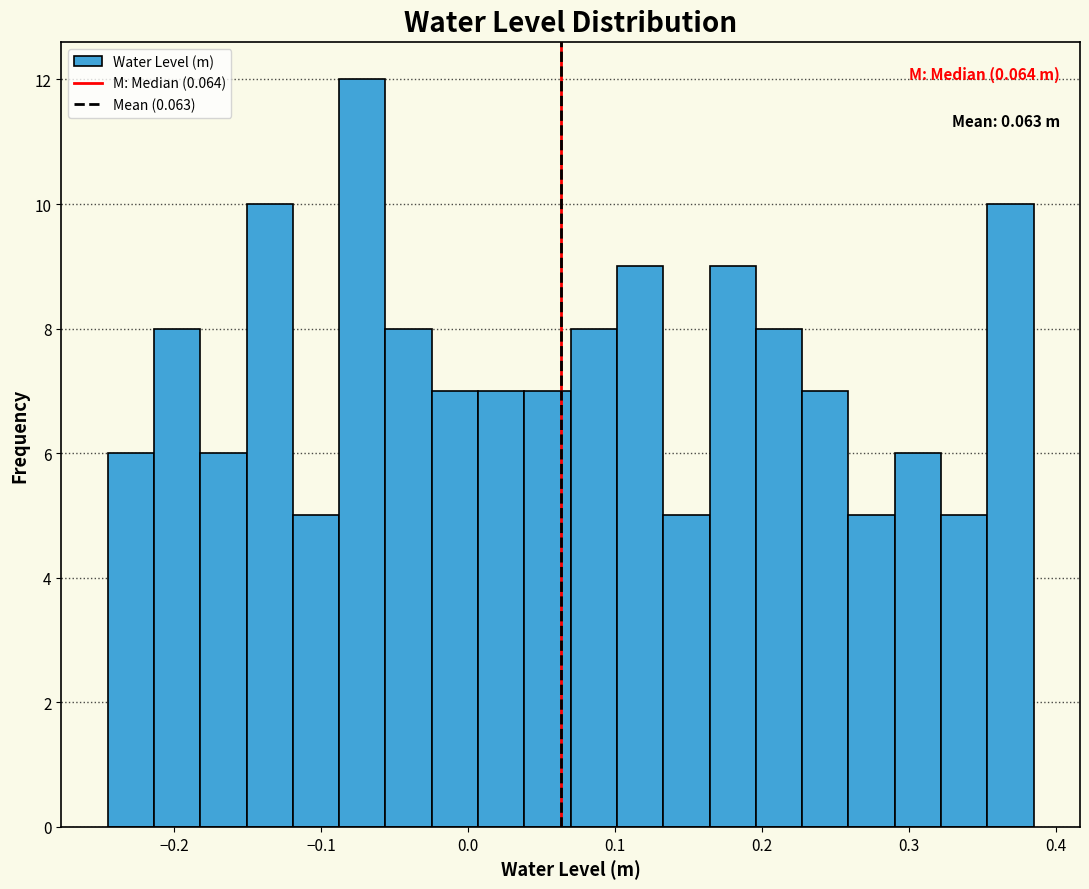

Read against the x-axis, roughly where is the centre of the tallest bar?

-0.07